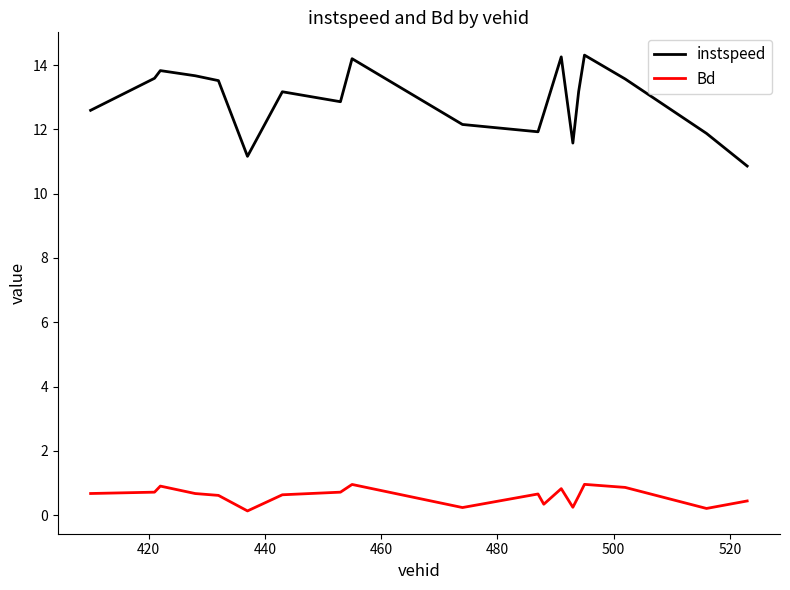

List the series in order of their overall mean, highest first.

instspeed, Bd